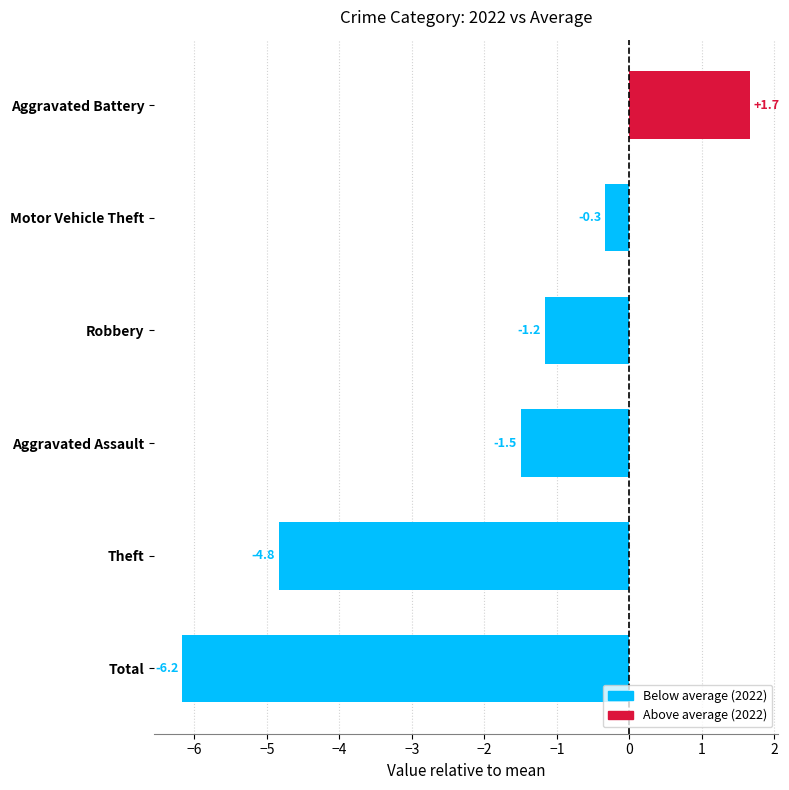

At which category does the chart reach its minimum across all series?

Total